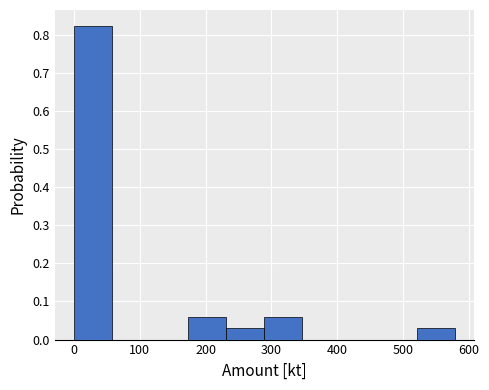

Reading left to right, list every bar in this chart as the range it spans on the x-axis followed by its height. Neither the bar edges nor the heights are printed on the chart, so give them approximately, as read against the axes.

0 to 60: 0.82
60 to 120: 0
120 to 170: 0
170 to 230: 0.06
230 to 290: 0.03
290 to 350: 0.06
350 to 400: 0
400 to 460: 0
460 to 520: 0
520 to 580: 0.03